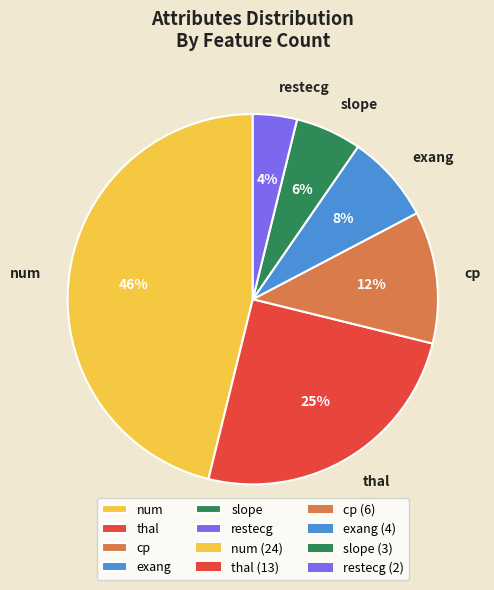

Rank the categories by value from highest to lowest.

num, thal, cp, exang, slope, restecg